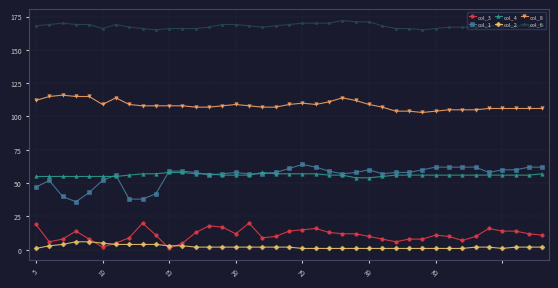

Does the chart display data point markers on the line(s)?

Yes